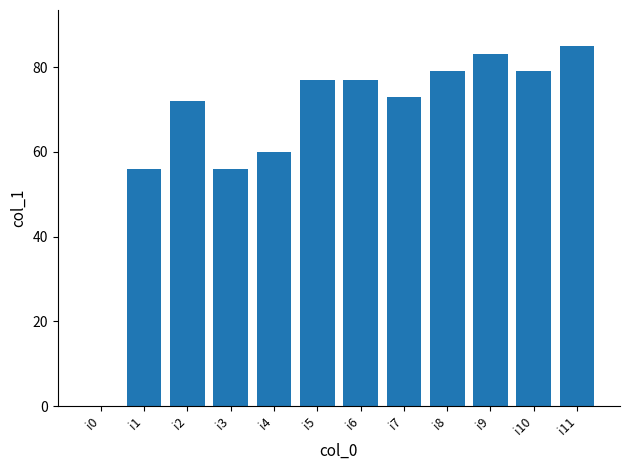

Is it true that the value at i9 is 83?

True